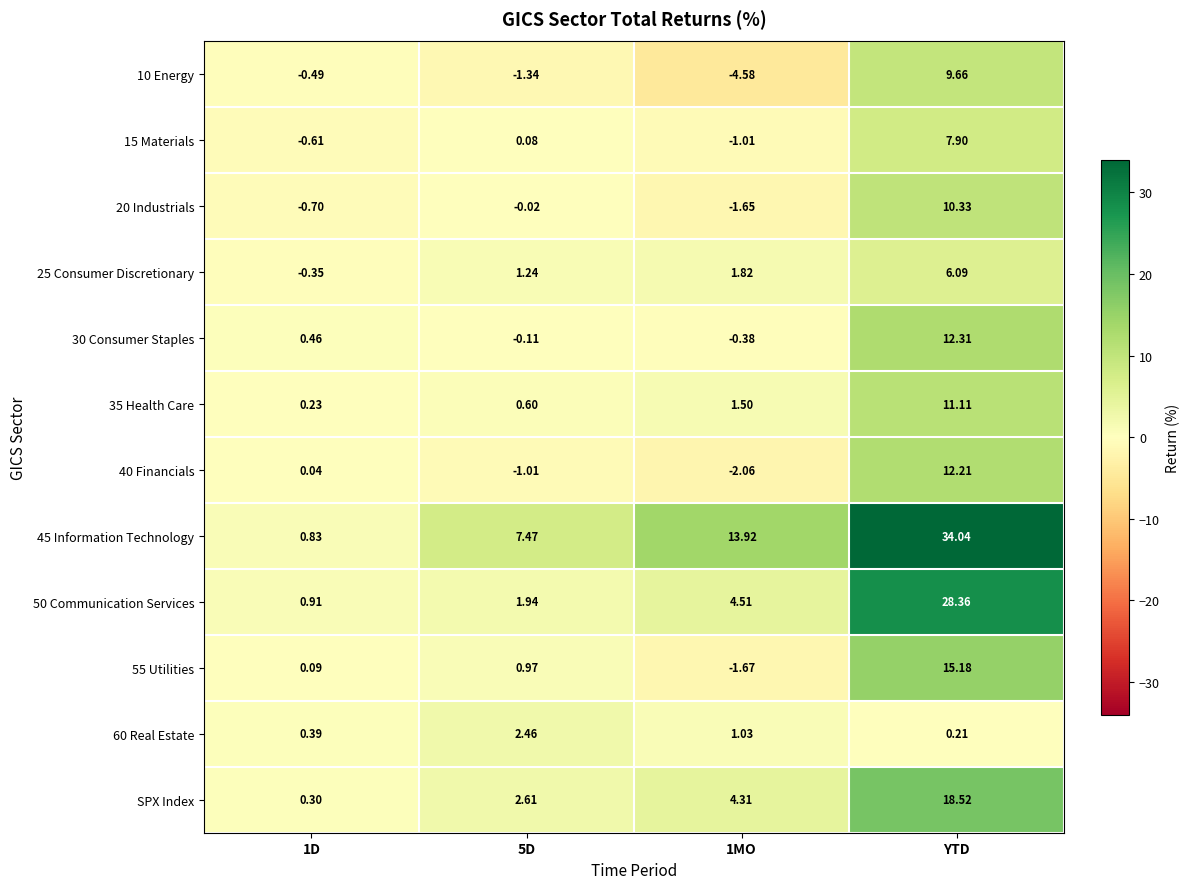

At which category is the sum across all series the highest?

YTD